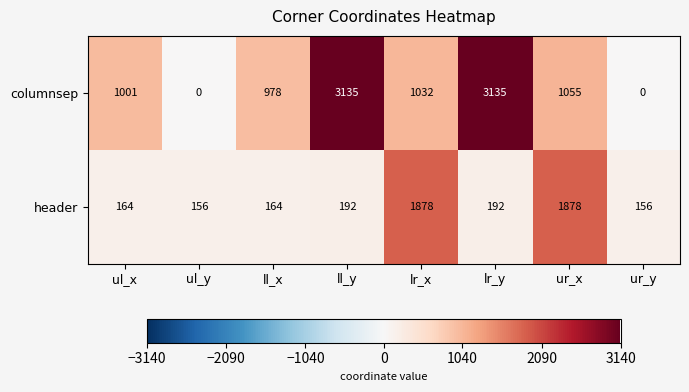

Which series has the largest total across all categories?

columnsep